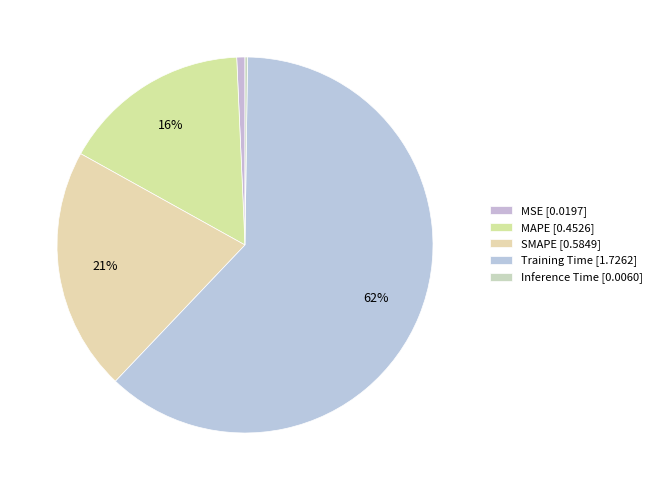

The Inference Time slice represents 0% of the pie. True or false?

True